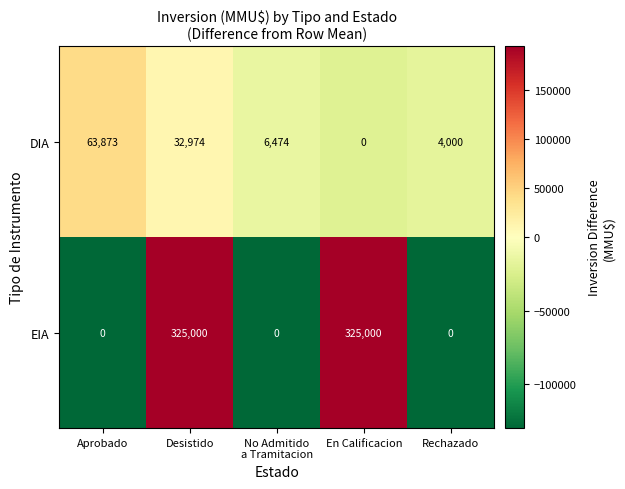

At which label is DIA closest to 31936?

Desistido